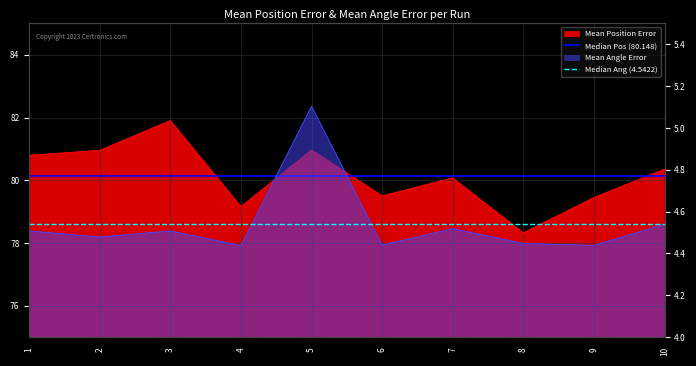

What is the value of the Median Pos (80.148) point at the 2nd from the left?

80.1